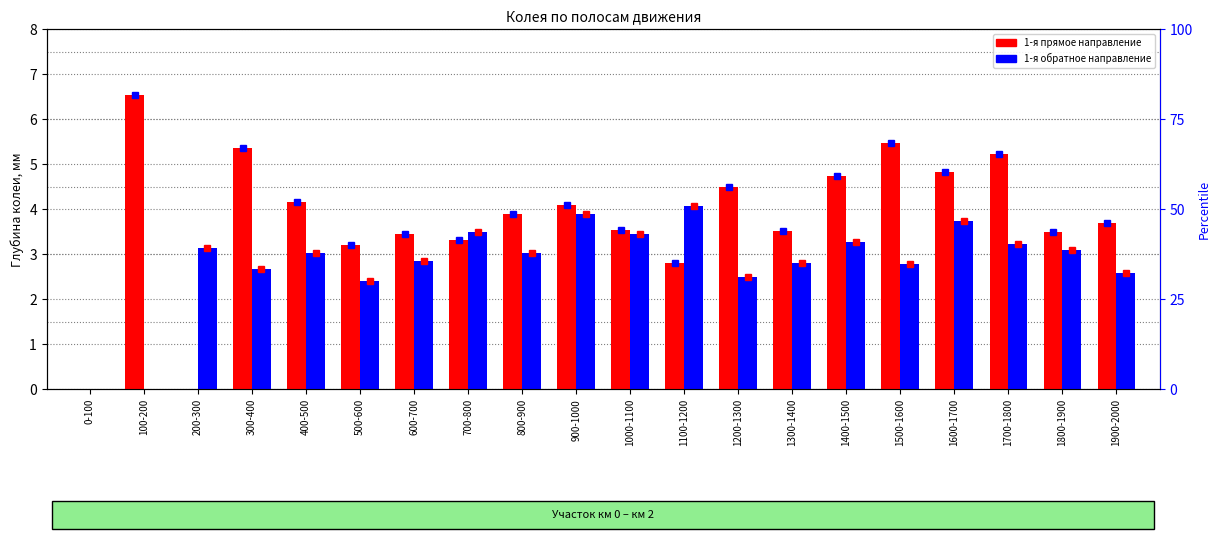

Reading left to right, list all the values displayed in this chart.

1-я прямое направление: 0.0	6.5	0.0	5.4	4.2	3.2	3.5	3.3	3.9	4.1	3.5	2.8	4.5	3.5	4.7	5.5	4.8	5.2	3.5	3.7
1-я обратное направление: 0.0	0.0	3.1	2.7	3.0	2.4	2.8	3.5	3.0	3.9	3.4	4.1	2.5	2.8	3.3	2.8	3.7	3.2	3.1	2.6